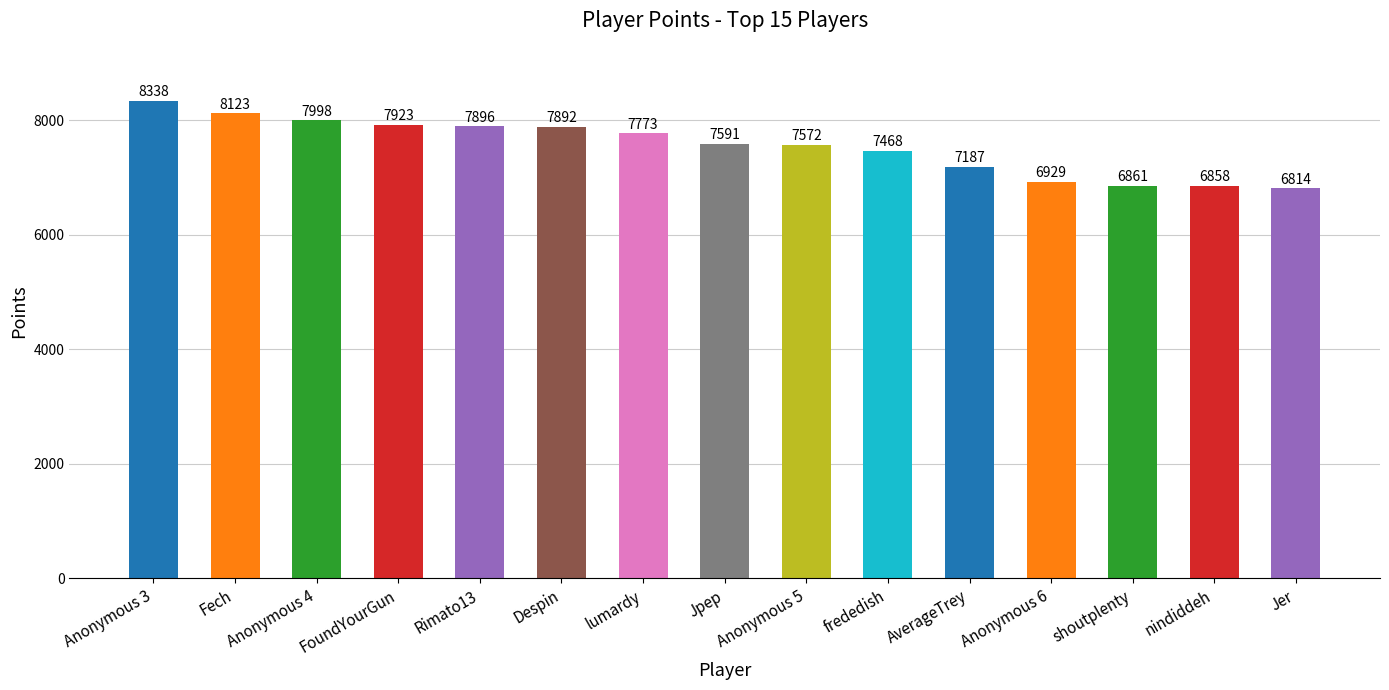

Rank the categories by value from lowest to highest.

Jer, nindiddeh, shoutplenty, Anonymous 6, AverageTrey, frededish, Anonymous 5, Jpep, lumardy, Despin, Rimato13, FoundYourGun, Anonymous 4, Fech, Anonymous 3